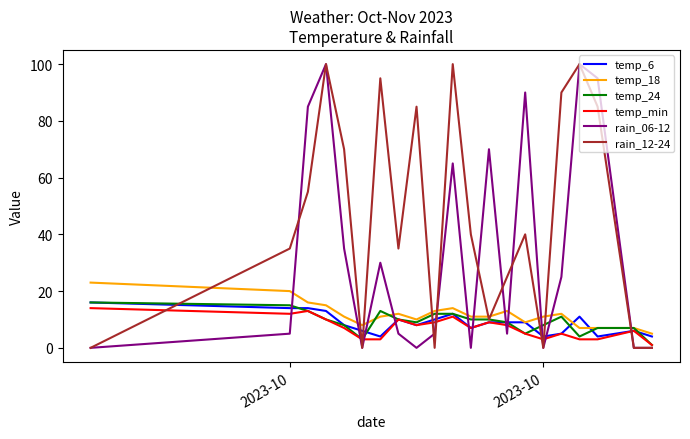

What is the difference between the second highest and second lowest values in the temp_18 series?

13